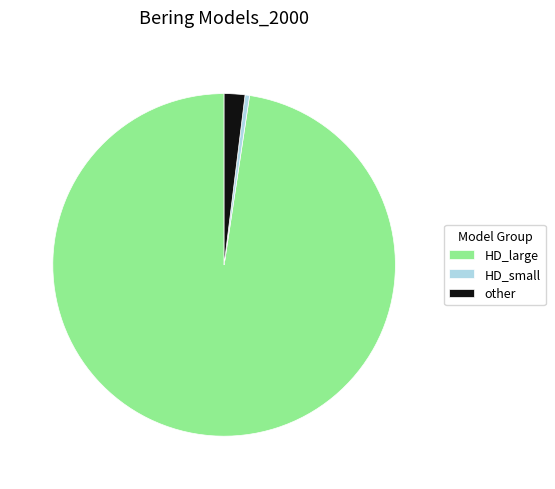

True or false: HD_small accounts for 15% of the total.

False